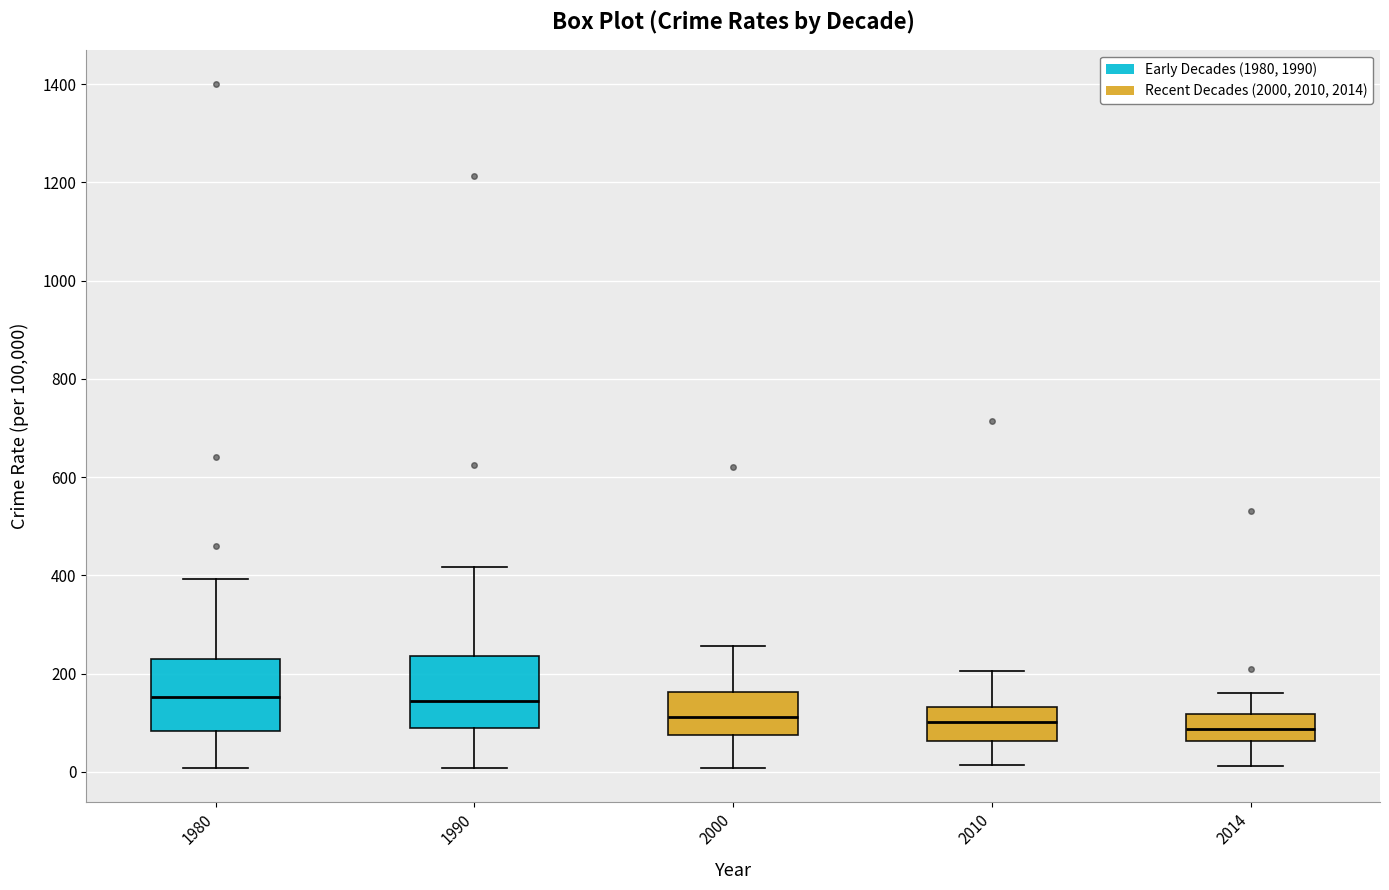

Reading left to right, transcribe this box plot: for each box, give where its median line is, the range the box spans, and where its two whiskers end, as read against the y-axis. The values are not printed on the chart, so give them approximately, as read against the axis.

1980: median 160, box 80 to 220, whiskers 0 to 400
1990: median 140, box 80 to 240, whiskers 0 to 420
2000: median 120, box 80 to 160, whiskers 0 to 260
2010: median 100, box 60 to 140, whiskers 20 to 200
2014: median 80, box 60 to 120, whiskers 20 to 160